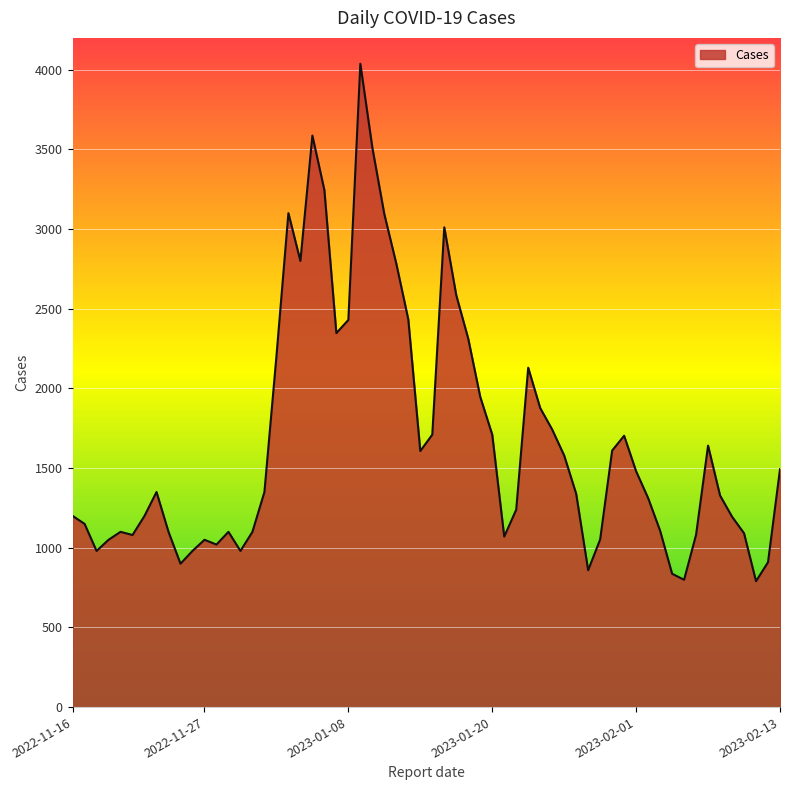

What is the minimum value shown in the chart?

790